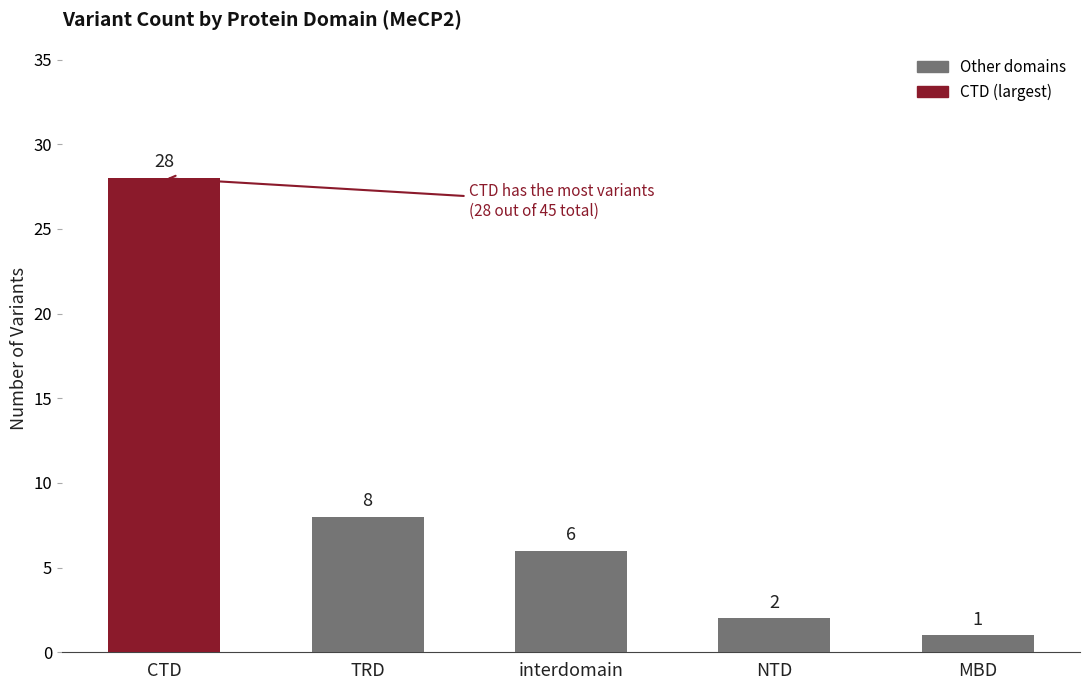

What is the label of the 4th bar from the right?

TRD